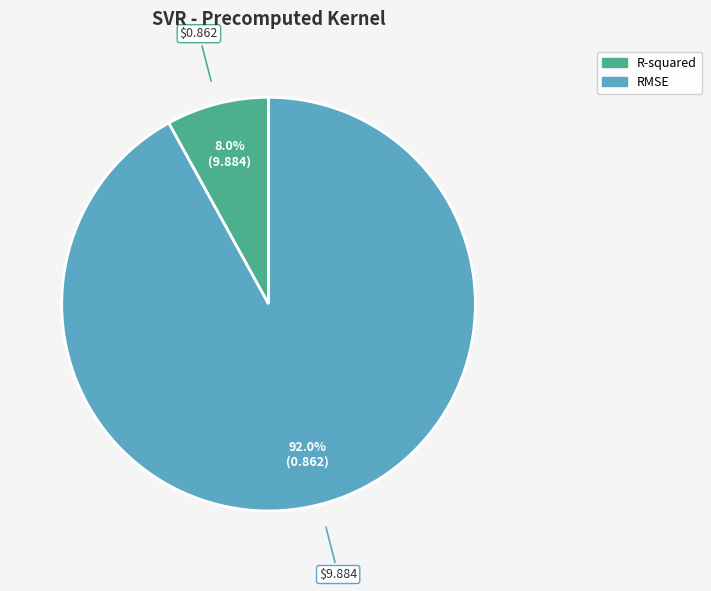

What percentage do RMSE and R-squared together represent?

100.0%